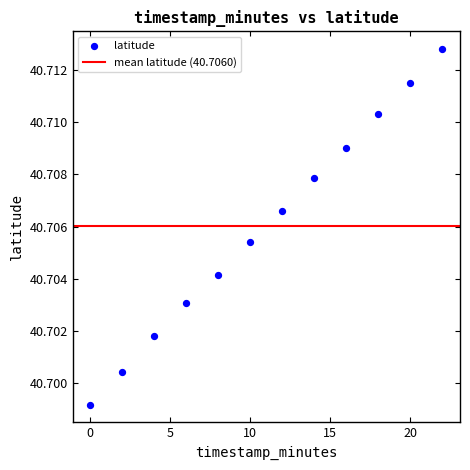

What is the average X value?

11.0